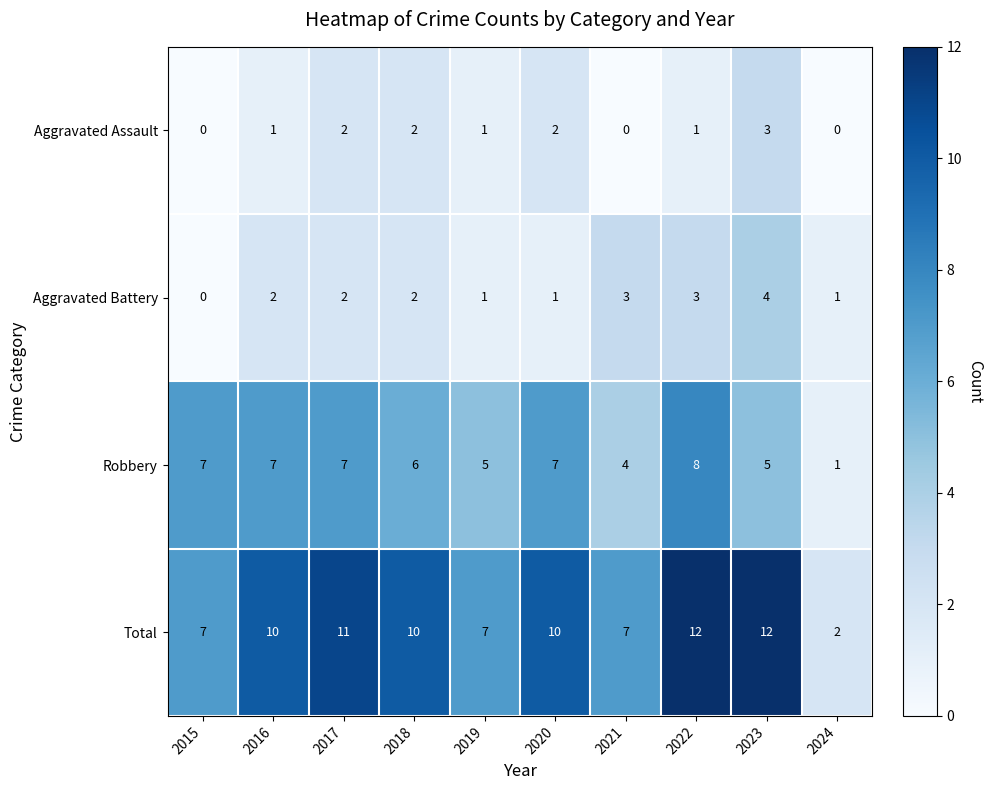

What is the sum of the Aggravated Battery values at 2023 and 2019?

5